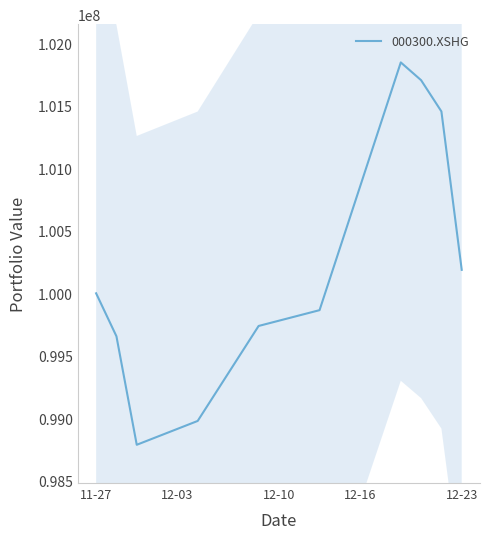

What is the highest value of the 000300.XSHG series?

101846588.2